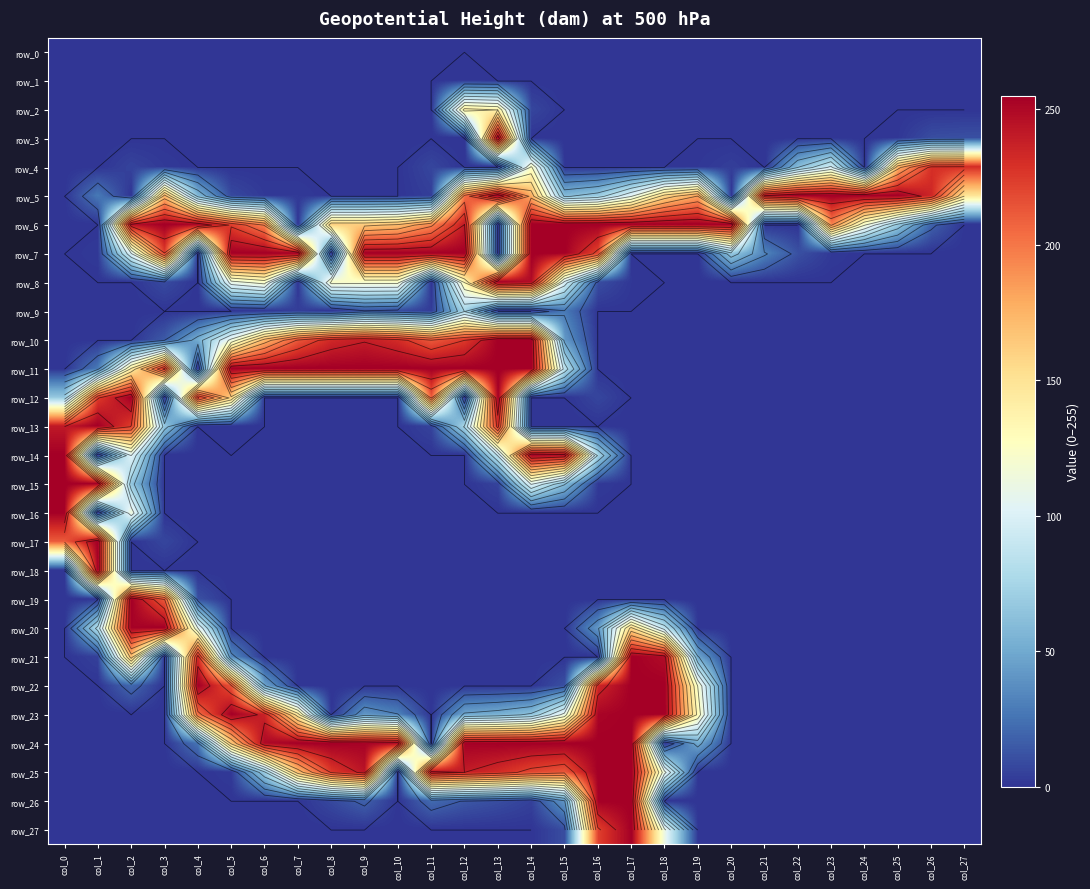

How many values in row_8 are above zero?

12